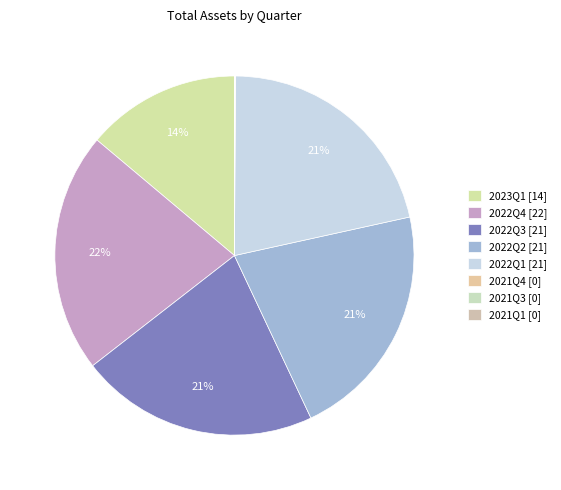

To the nearest percent, what is the average slice percentage?

12%